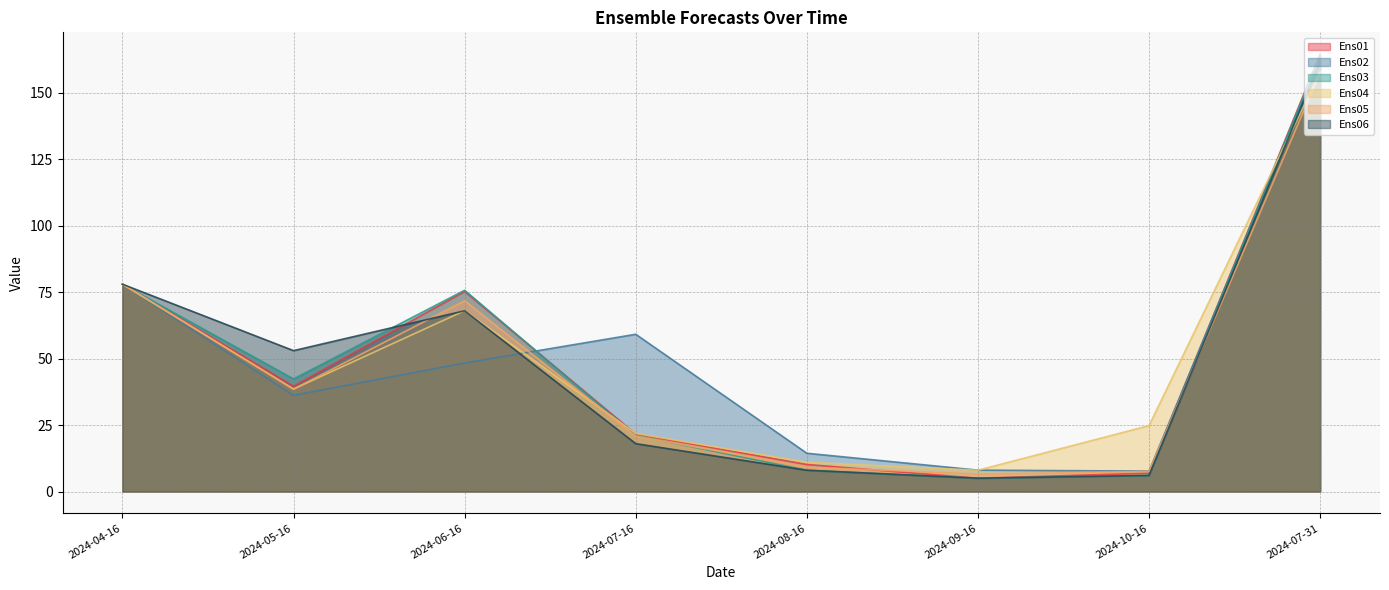

Reading left to right, list all the values displayed in this chart.

Ens01: 2024-04-16=78.0	2024-05-16=39.6	2024-06-16=75.3	2024-07-16=21.6	2024-08-16=10.2	2024-09-16=5.0	2024-10-16=6.9	2024-07-31=164.6
Ens02: 2024-04-16=78.0	2024-05-16=36.2	2024-06-16=48.4	2024-07-16=59.2	2024-08-16=14.4	2024-09-16=8.0	2024-10-16=7.7	2024-07-31=163.1
Ens03: 2024-04-16=78.0	2024-05-16=42.4	2024-06-16=75.7	2024-07-16=21.1	2024-08-16=8.0	2024-09-16=5.0	2024-10-16=6.0	2024-07-31=164.1
Ens04: 2024-04-16=78.0	2024-05-16=38.6	2024-06-16=68.1	2024-07-16=21.8	2024-08-16=11.0	2024-09-16=8.0	2024-10-16=24.8	2024-07-31=157.8
Ens05: 2024-04-16=78.0	2024-05-16=38.5	2024-06-16=71.8	2024-07-16=20.8	2024-08-16=9.2	2024-09-16=6.6	2024-10-16=7.5	2024-07-31=157.7
Ens06: 2024-04-16=78.0	2024-05-16=53.0	2024-06-16=68.0	2024-07-16=18.0	2024-08-16=8.0	2024-09-16=5.0	2024-10-16=6.1	2024-07-31=162.0